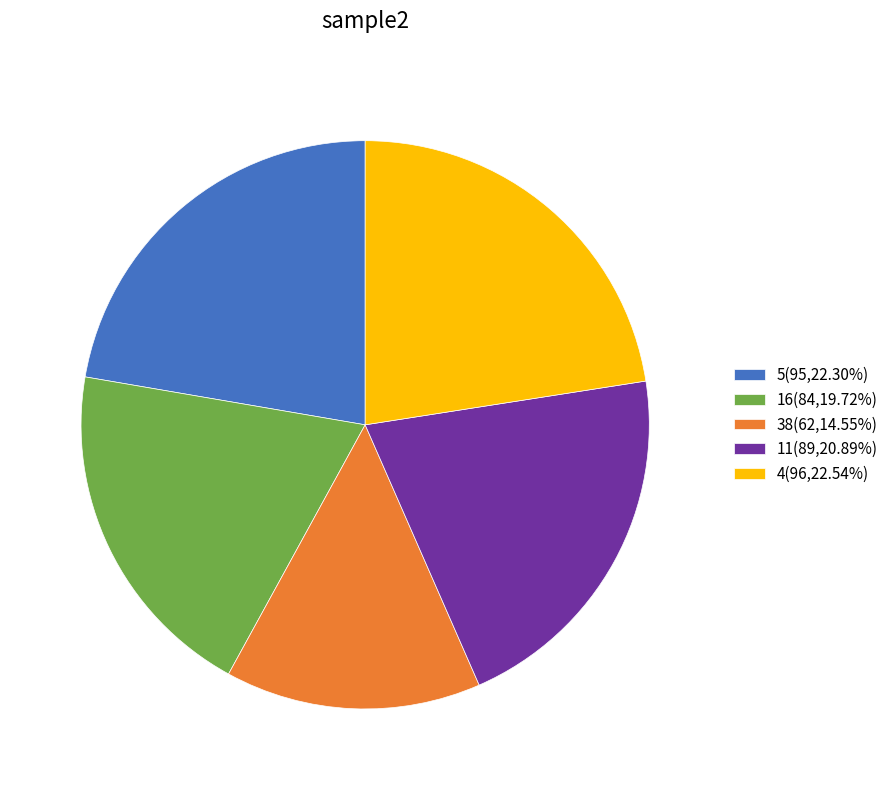

Is 5 the majority of the pie?

No